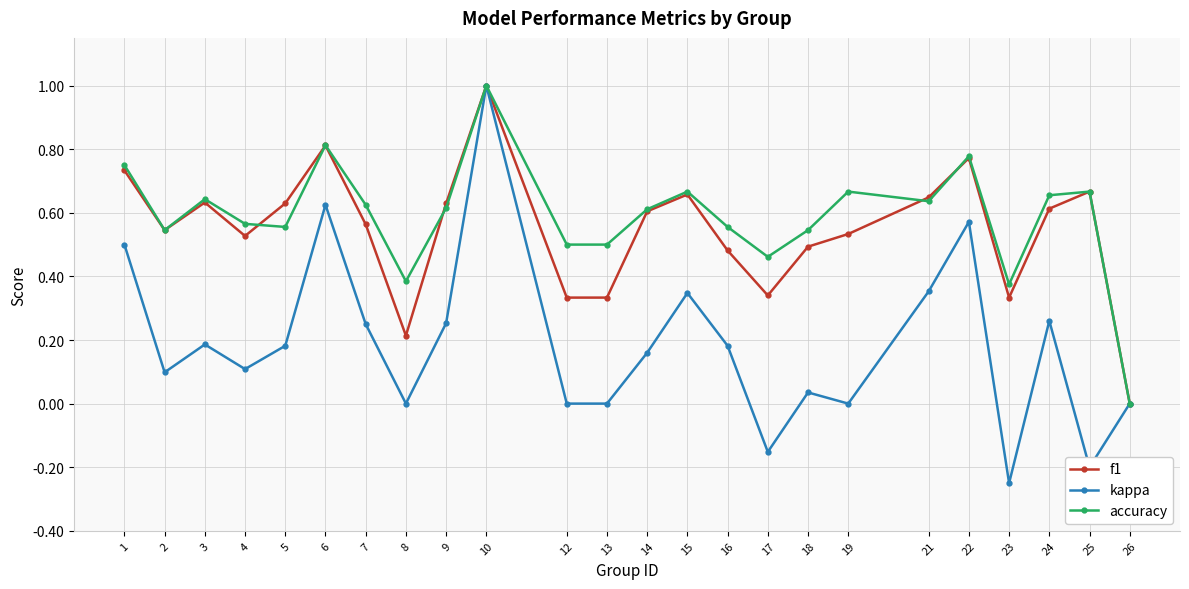

At which label does f1 reach its peak?

10